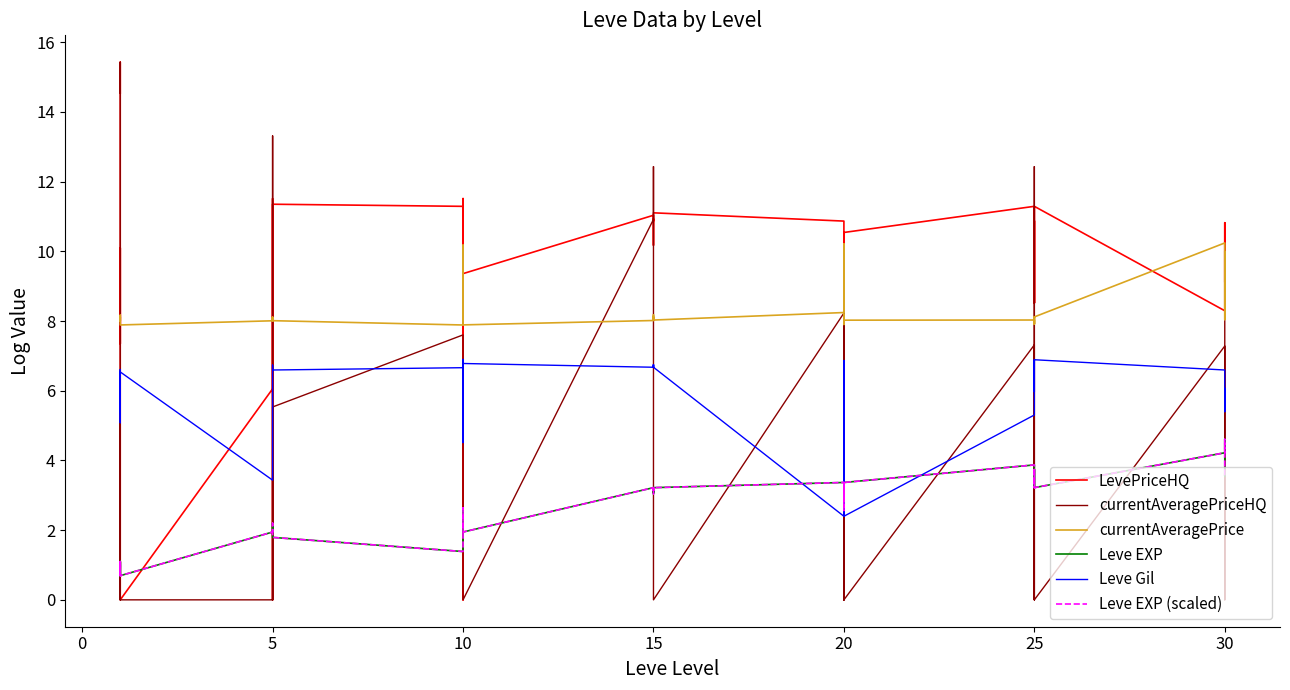

What is the lowest value of the Leve EXP series?

0.7